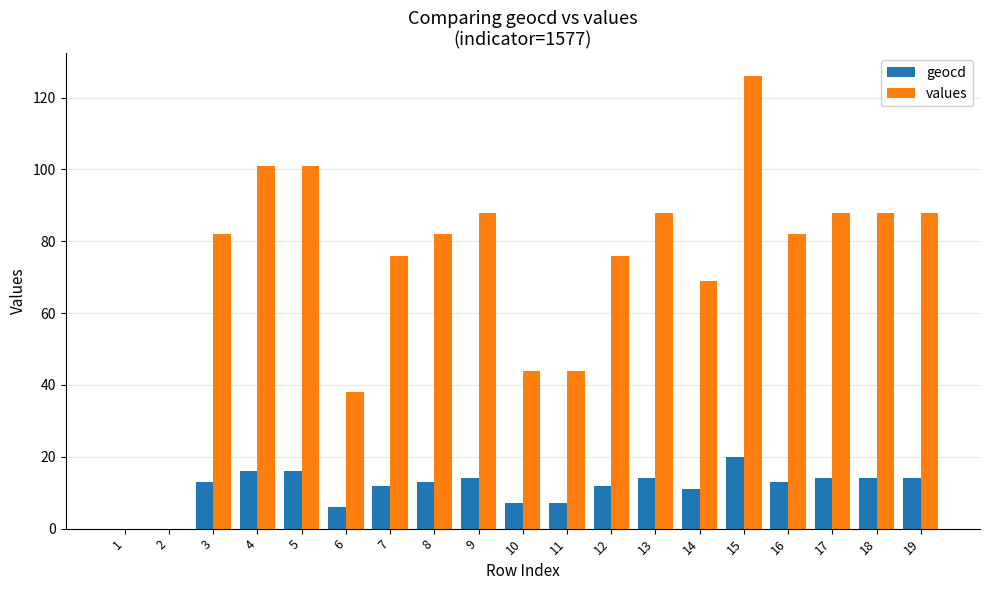

What is the greatest value displayed?

126